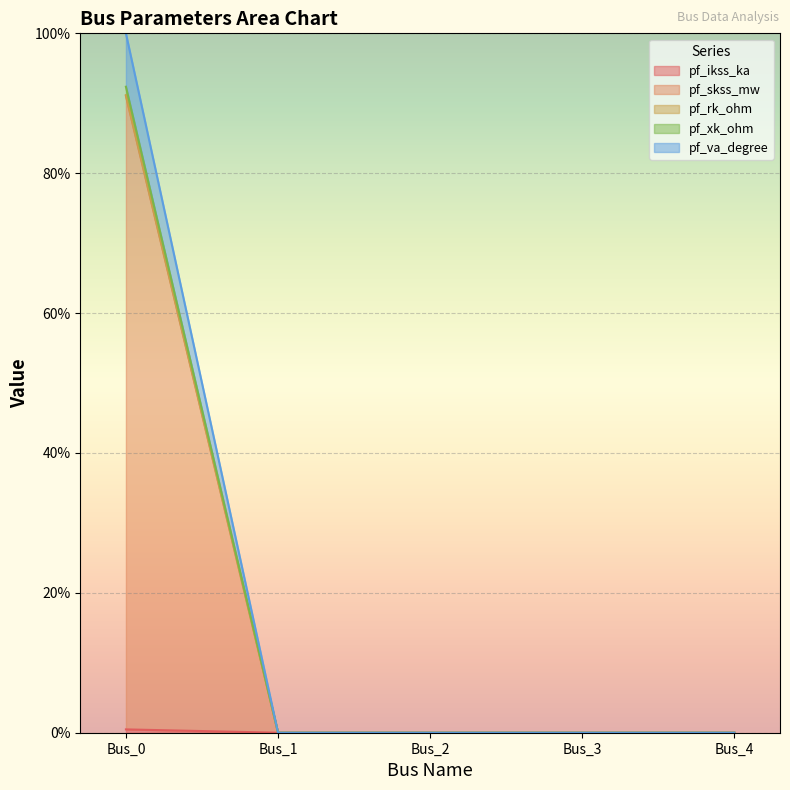

The value of pf_xk_ohm at Bus_3 is 0.0. True or false?

True